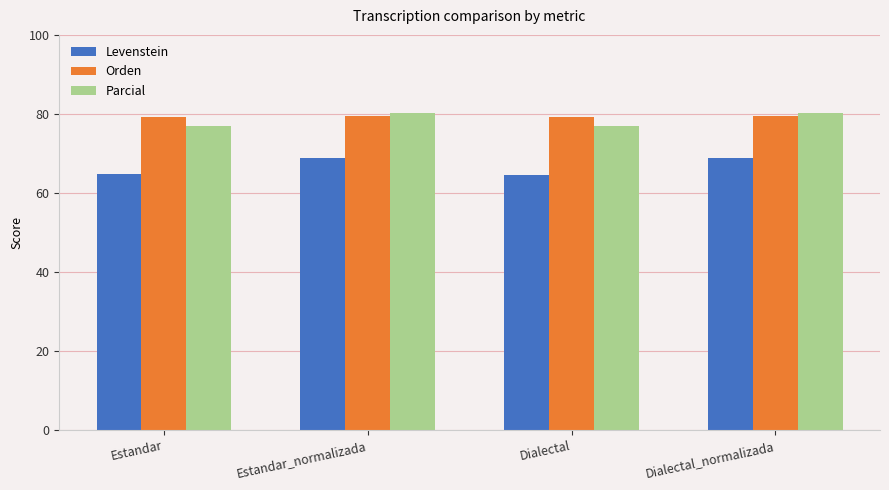

What is the label of the 1st bar from the right?

Dialectal_normalizada